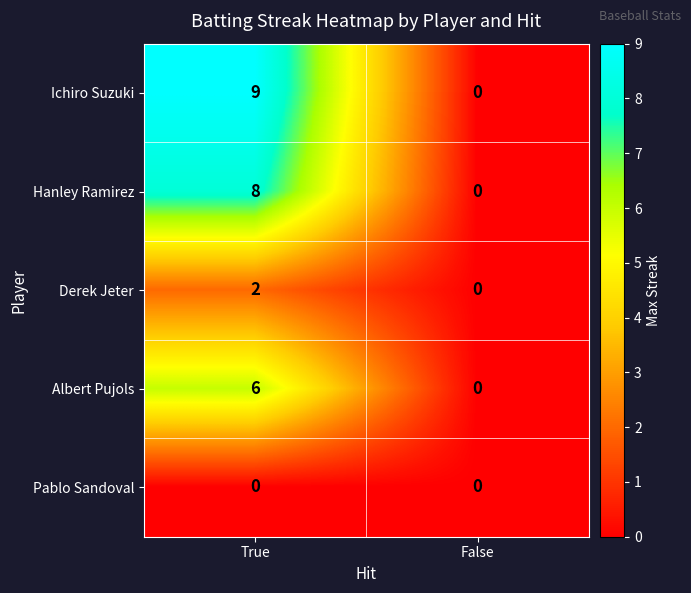

Which category has the lowest value in the Hanley Ramirez series?

False